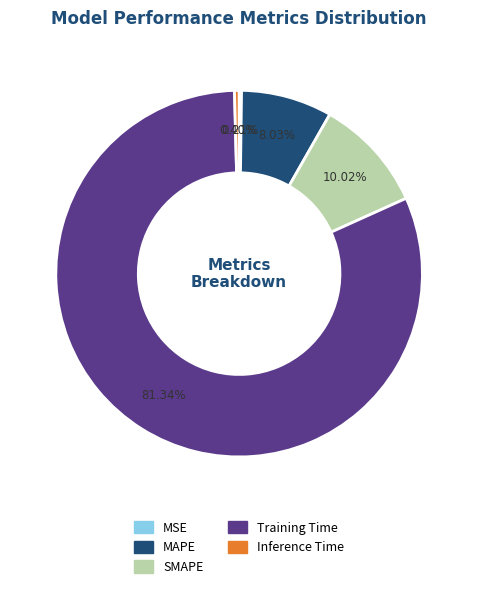

Combined, do Training Time and SMAPE account for over 50%?

Yes